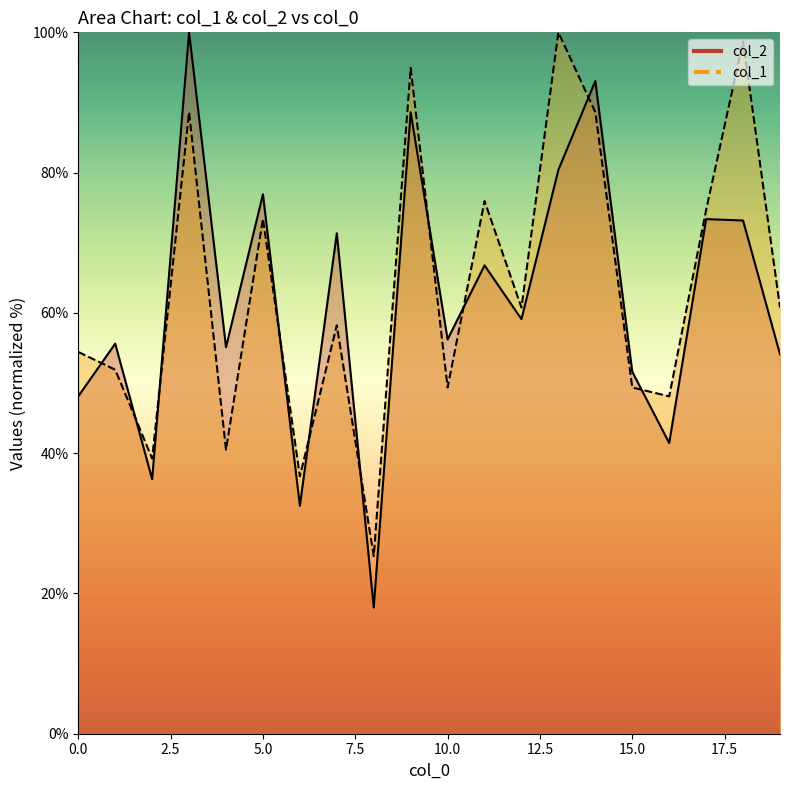

At 15, list the series in order from largest to smallest.

col_2, col_1